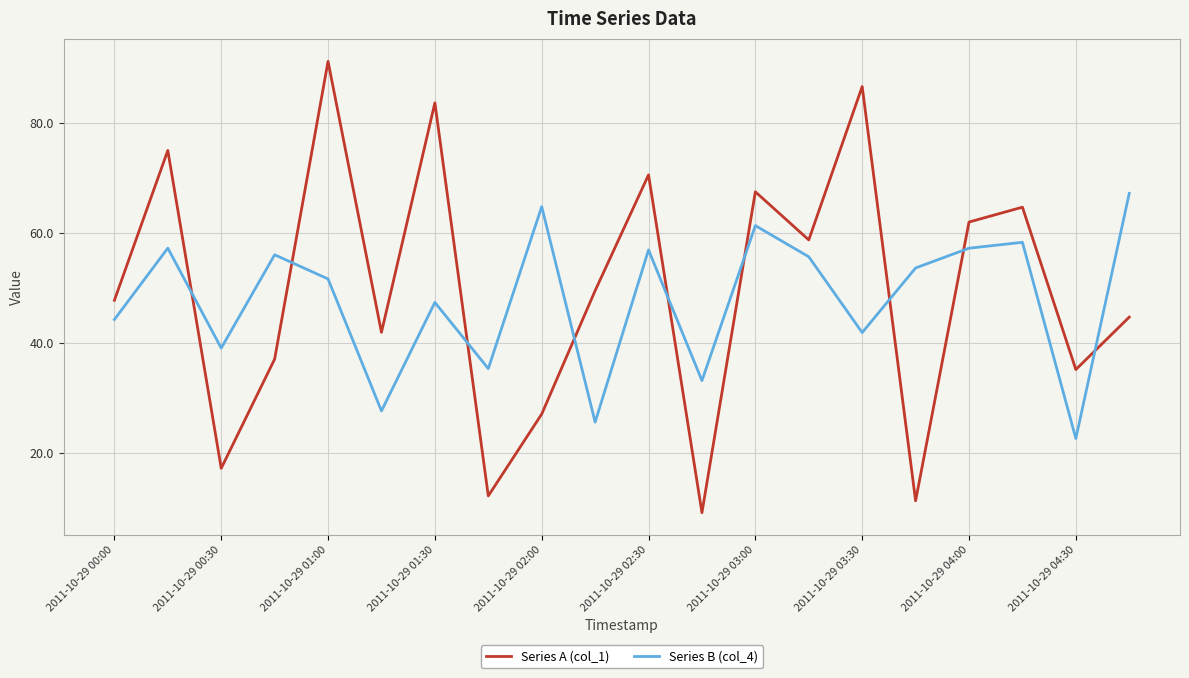

Which series has the widest spread of values?

Series A (col_1)